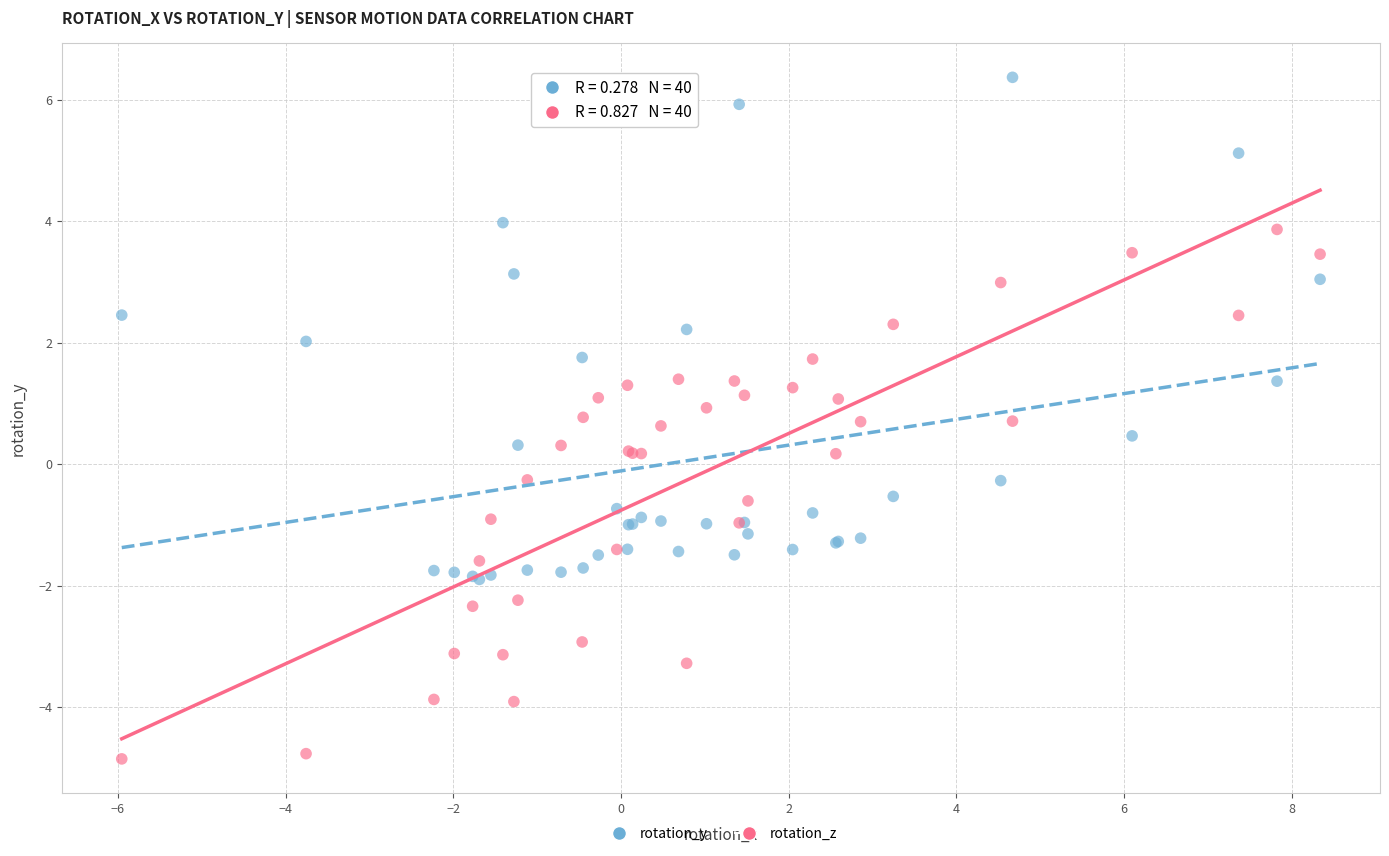

Which series reaches the maximum Y coordinate?

rotation_y